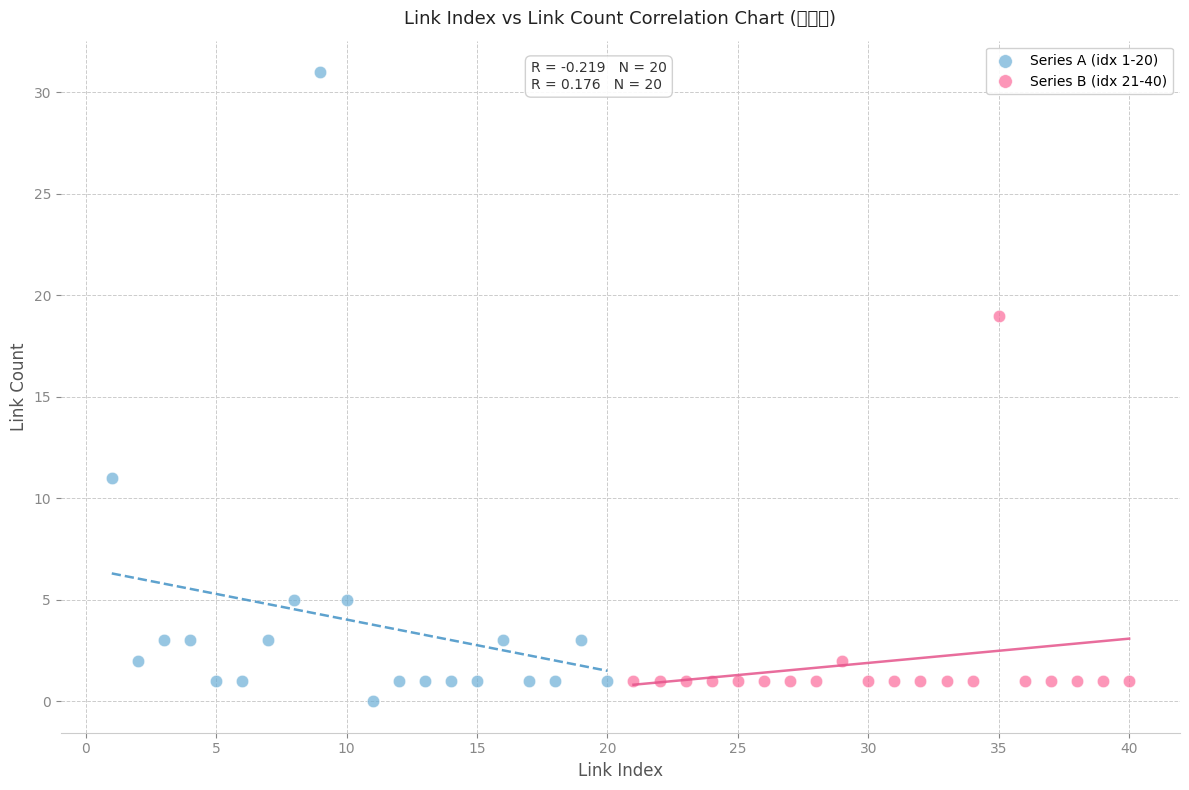

What are all the series names shown in the legend?

Series A (idx 1-20), Series B (idx 21-40)